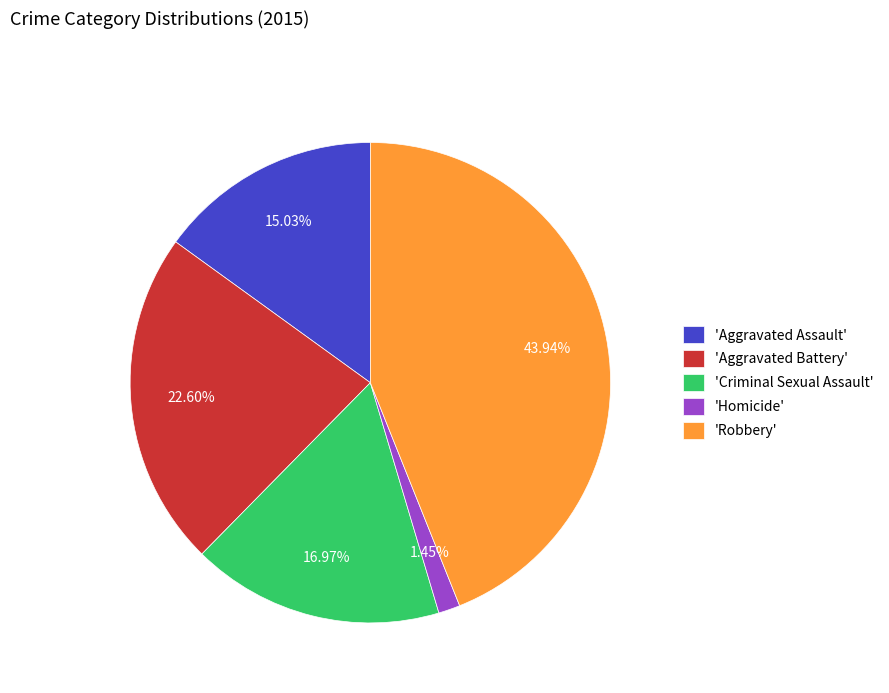

Which category has the biggest portion of the pie?

'Robbery'